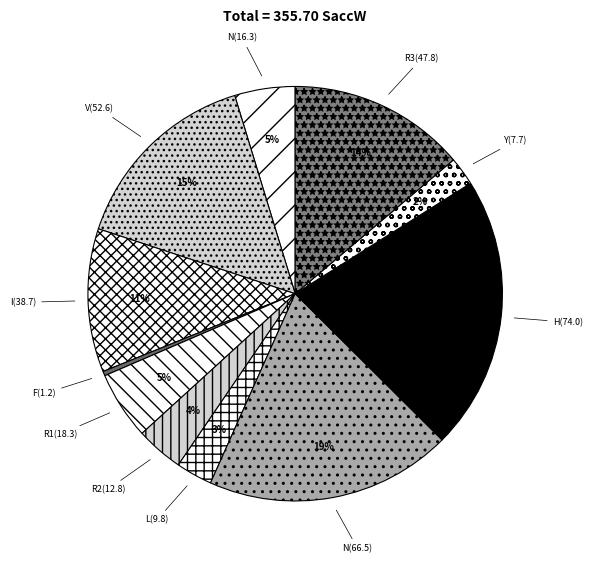

To the nearest percent, what percentage of the pie is V(52.6)?

15%